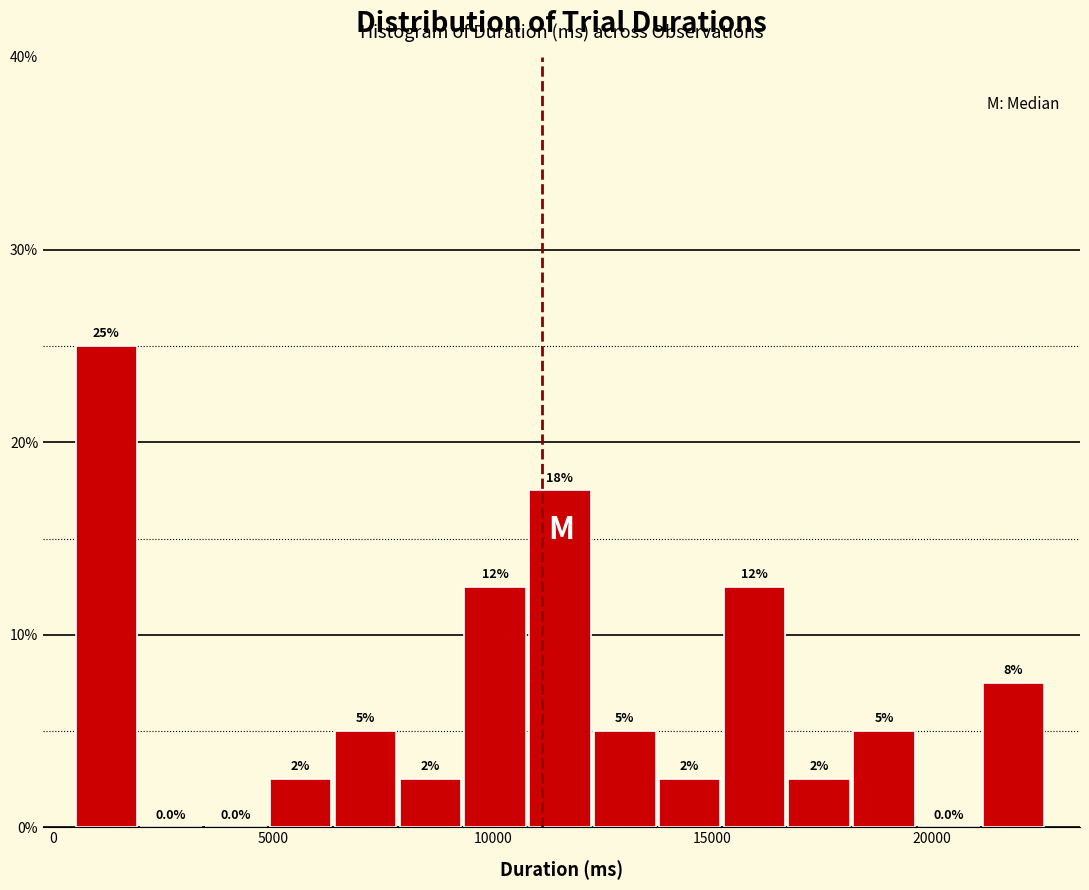

Around what value on the x-axis is the tallest bar? Give the approximate position of its centre, as read against the axis.

1000